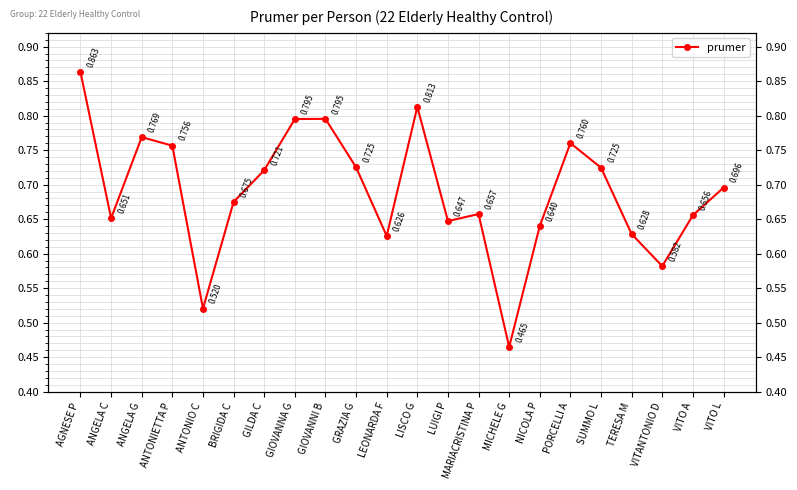

Rank the categories by value from lowest to highest.

MICHELE G, ANTONIO C, VITANTONIO D, LEONARDA F, TERESA M, NICOLA P, LUIGI P, ANGELA C, VITO A, MARIACRISTINA P, BRIGIDA C, VITO L, GILDA C, SUMMO L, GRAZIA G, ANTONIETTA P, PORCELLI A, ANGELA G, GIOVANNA G, GIOVANNI B, LISCO G, AGNESE P